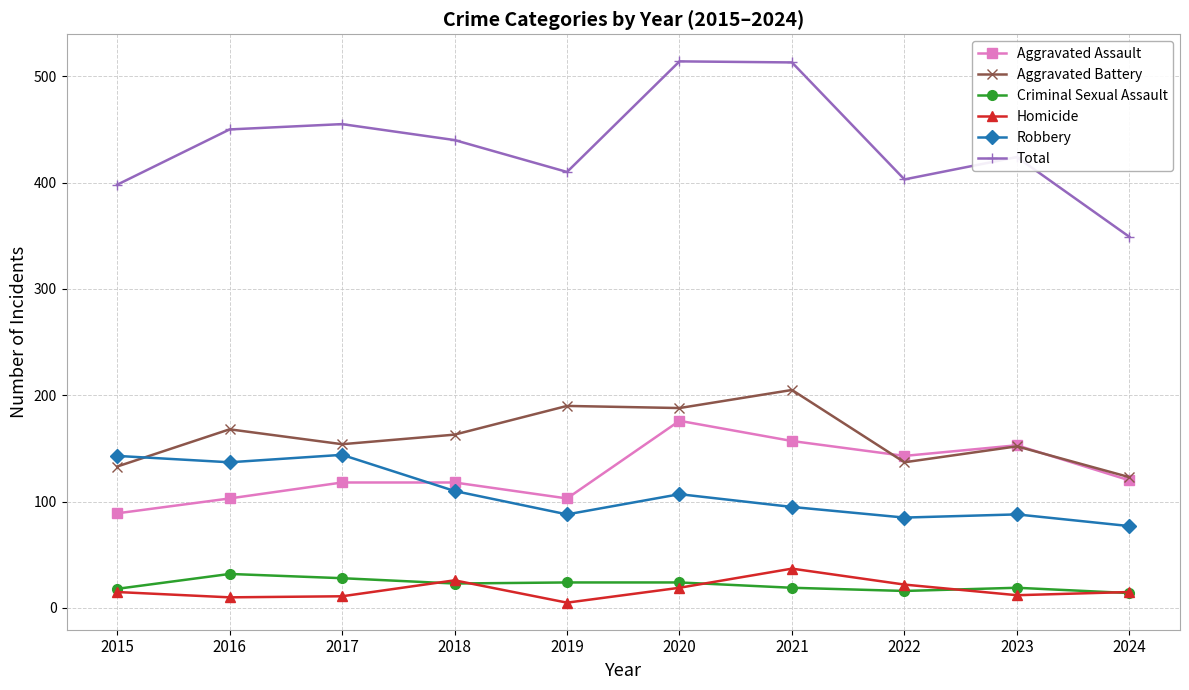

What is the total value across all series at 2015?

796